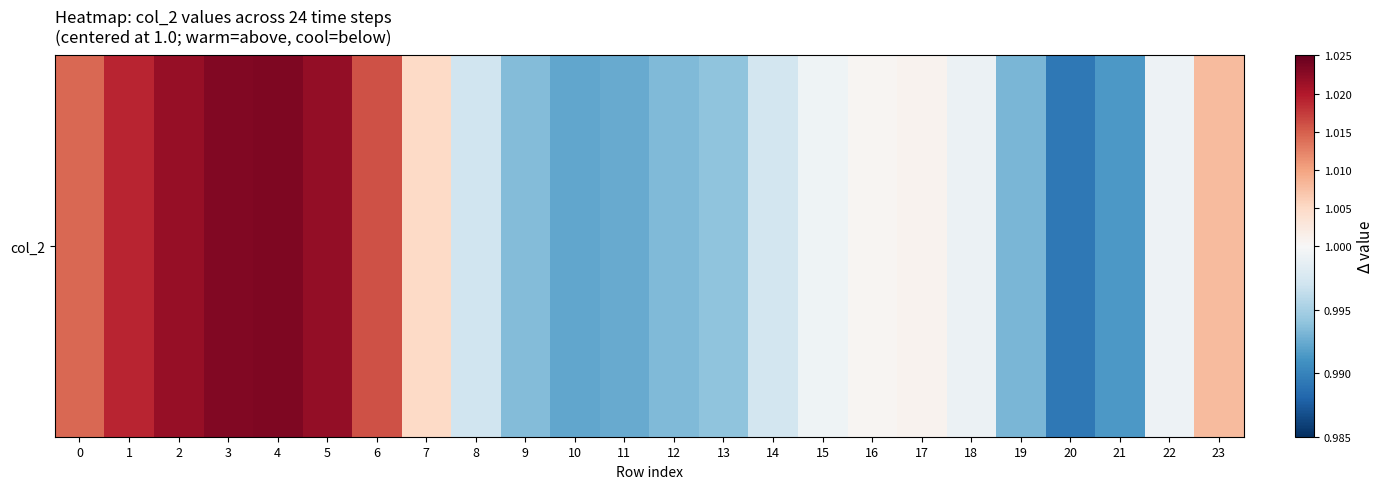

Rank the categories by value from highest to lowest.

4, 3, 5, 2, 1, 6, 0, 23, 7, 17, 16, 15, 22, 18, 14, 8, 13, 9, 12, 19, 11, 10, 21, 20